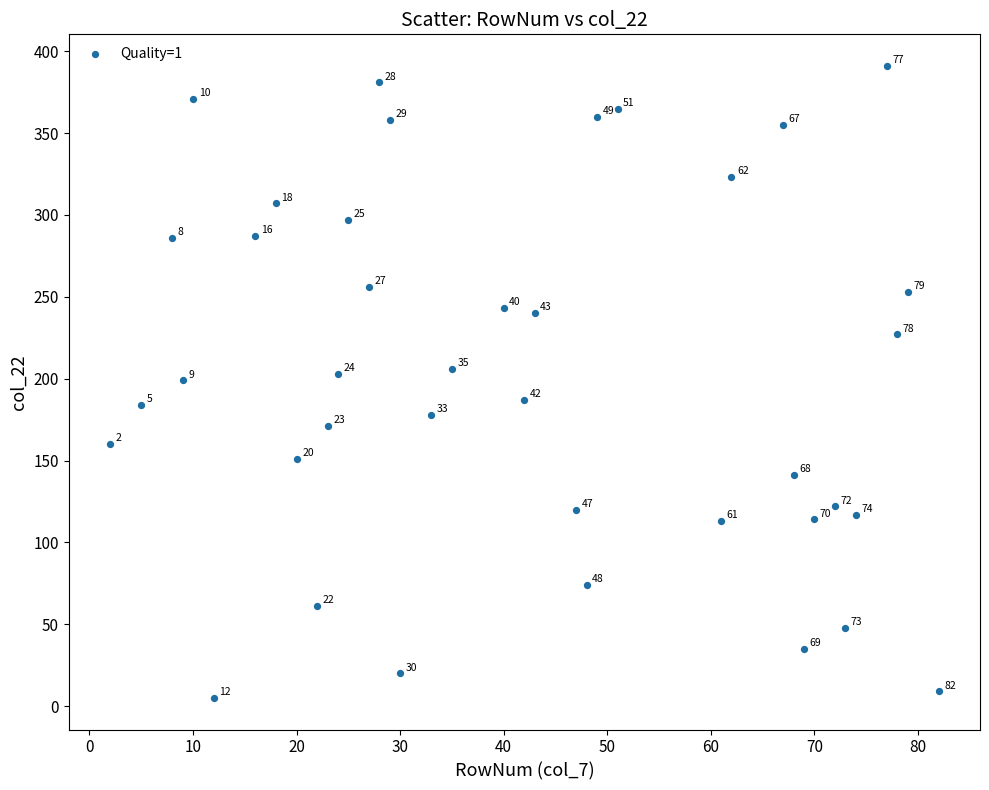

What is the range of X values (max minus min)?

80